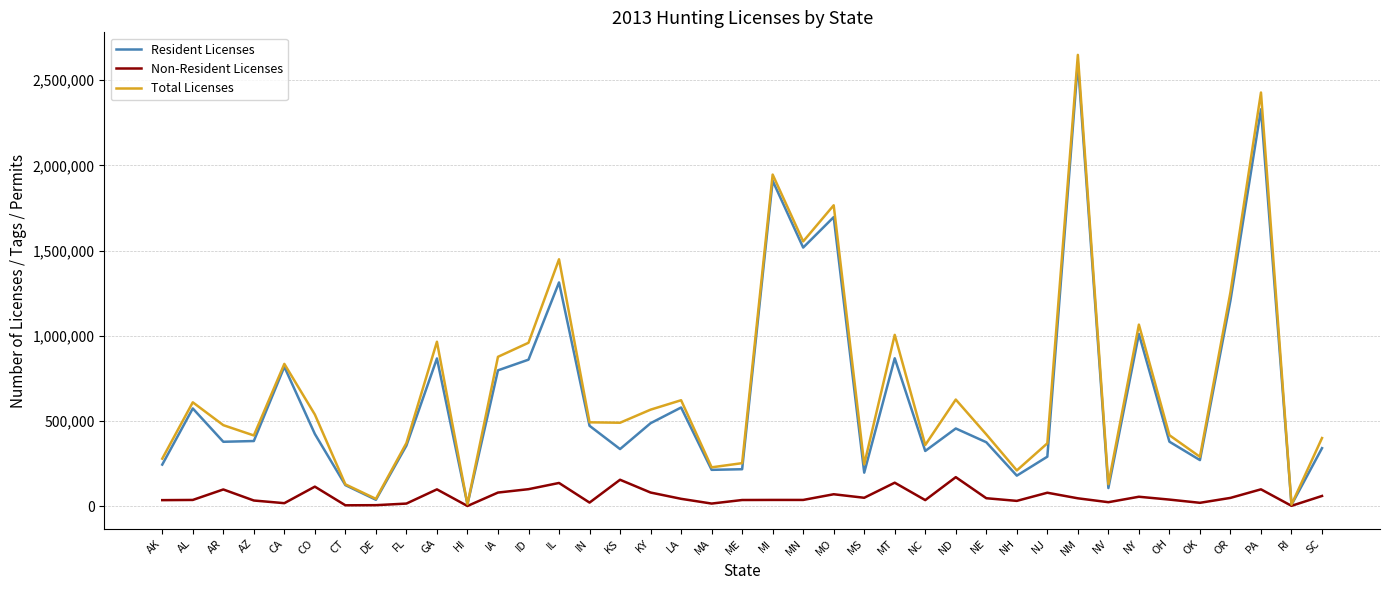

How many distinct data groups are displayed?

3